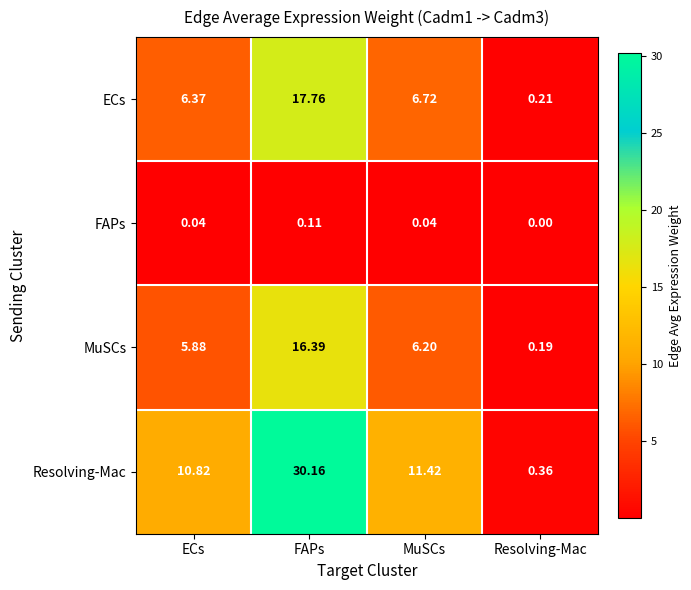

What is the total value across all series at Resolving-Mac?

0.8